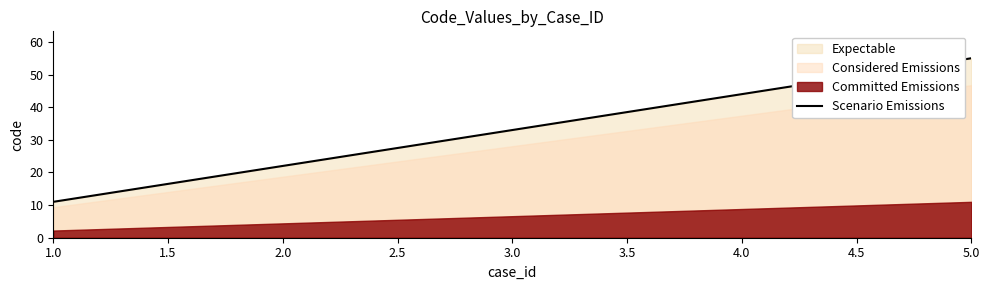

Does the chart display data point markers on the line(s)?

No